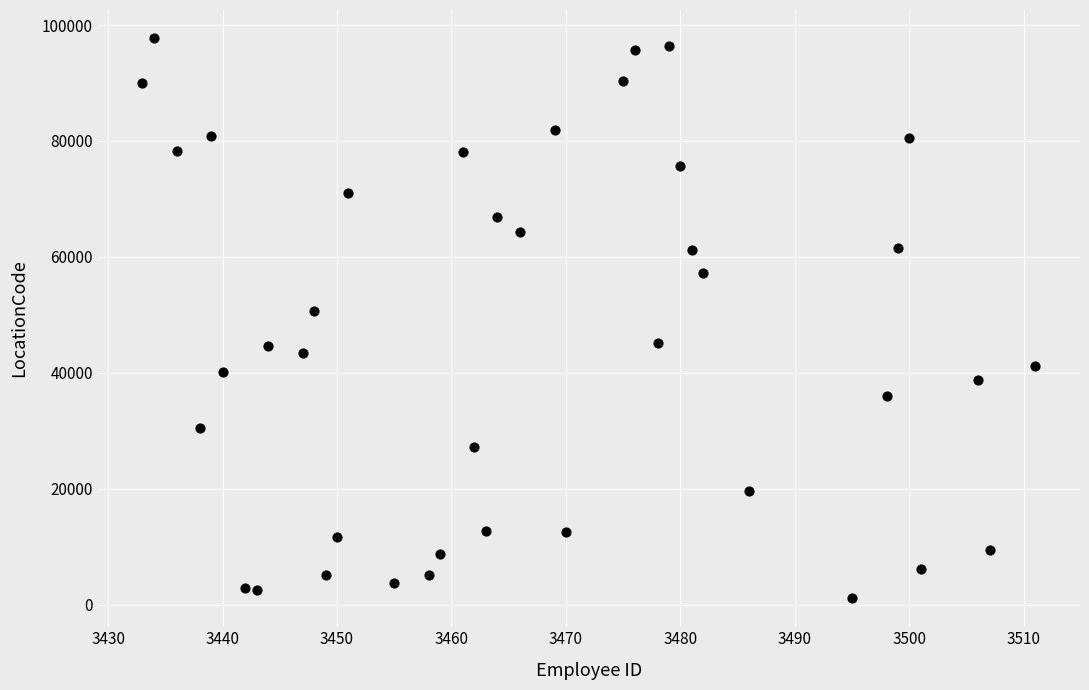

What Y value in the scatter plot is closest to 49435?

50705